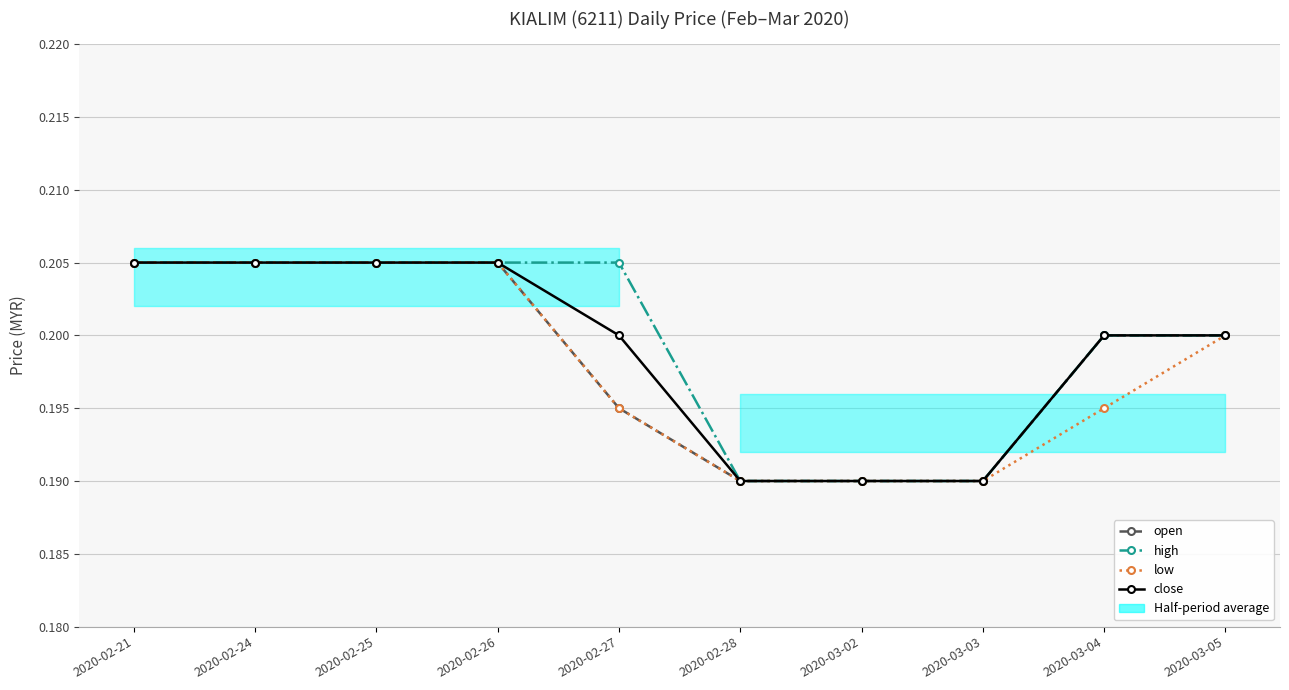

What position from the left is 2020-02-25?

3